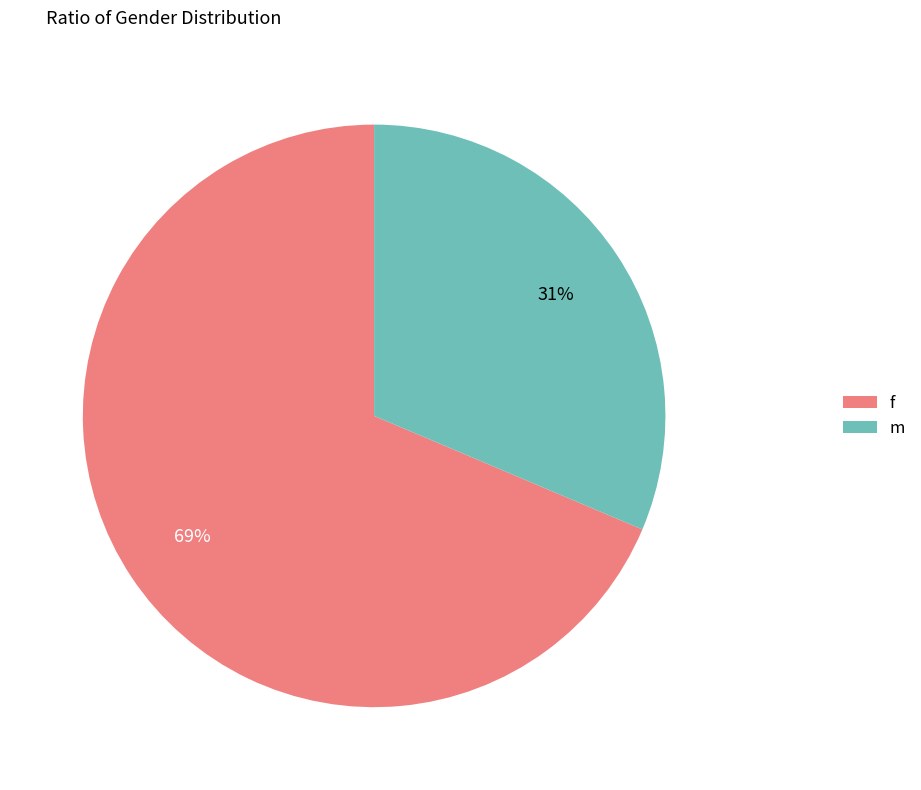

To the nearest percent, what is the average slice percentage?

50%